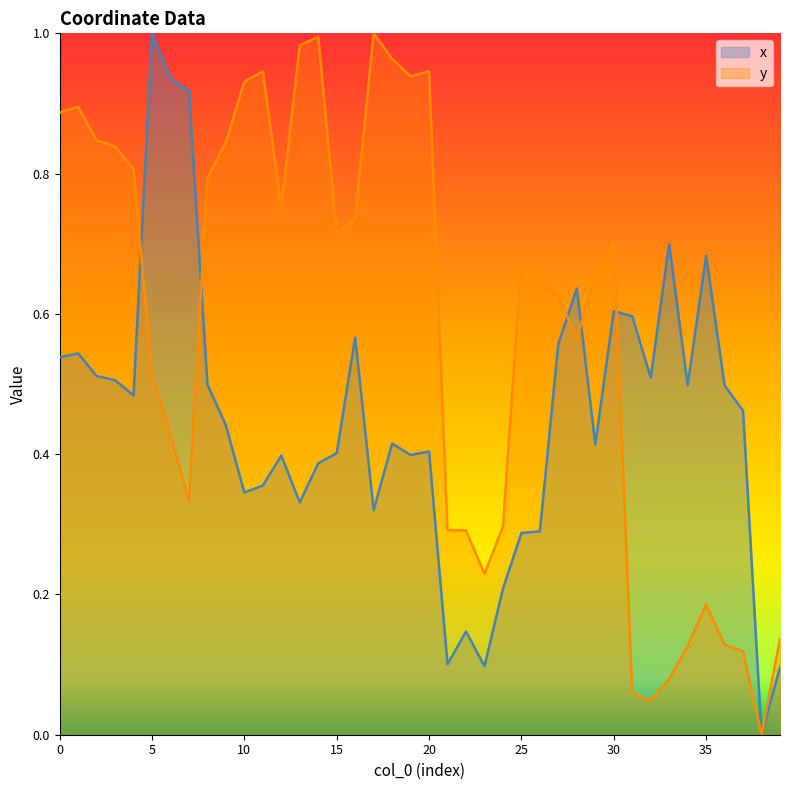

At which category is the sum across all series the highest?

5